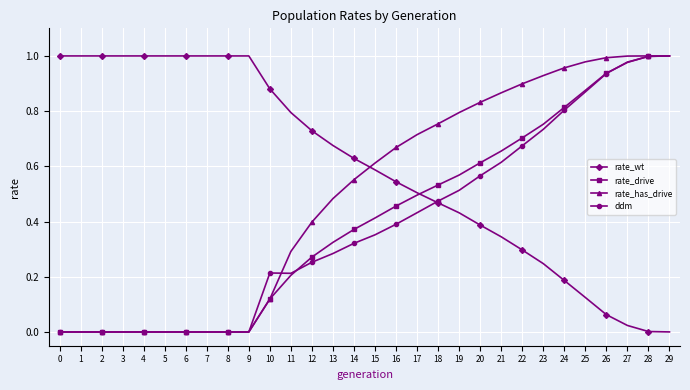

Where do rate_wt and rate_has_drive first cross each other?

14 and 15